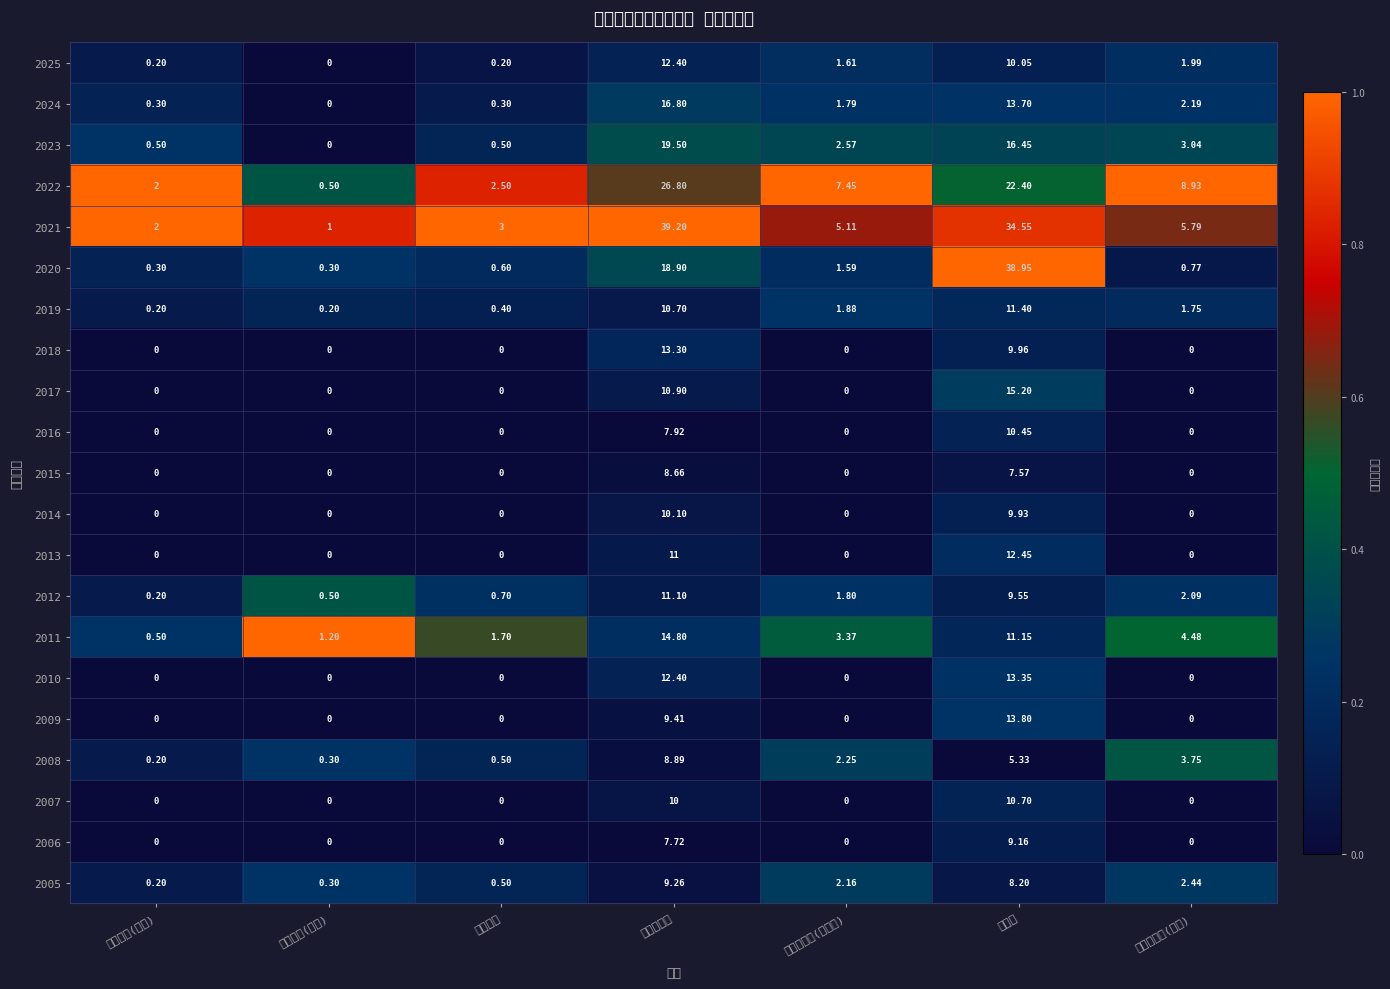

At which category does the chart reach its minimum across all series?

股票股利(合計)